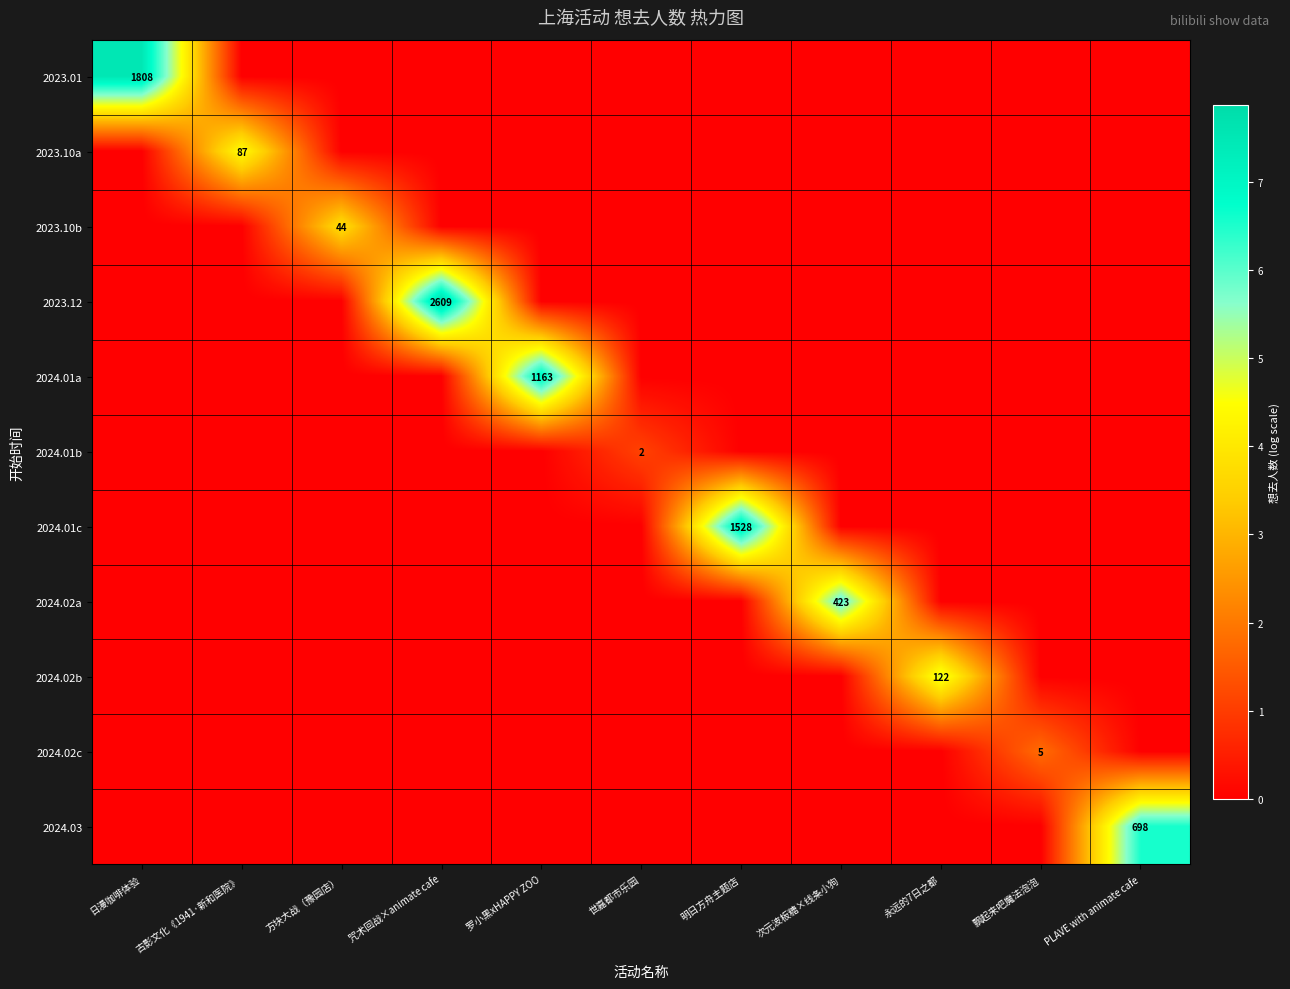

True or false: 2024.02c has a value of 5 at 飘起来吧魔法泡泡.

True